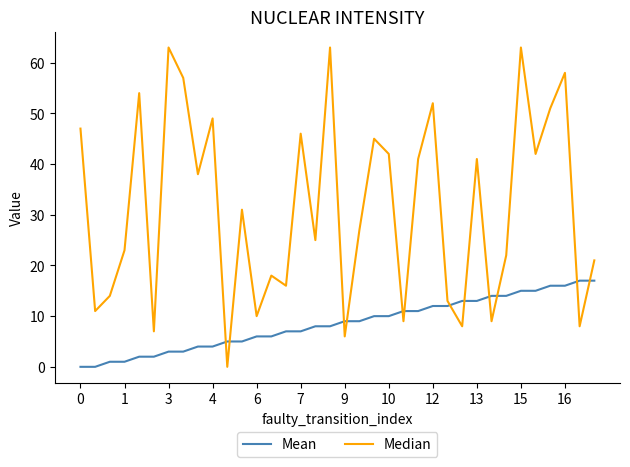

Which series has the widest spread of values?

Median